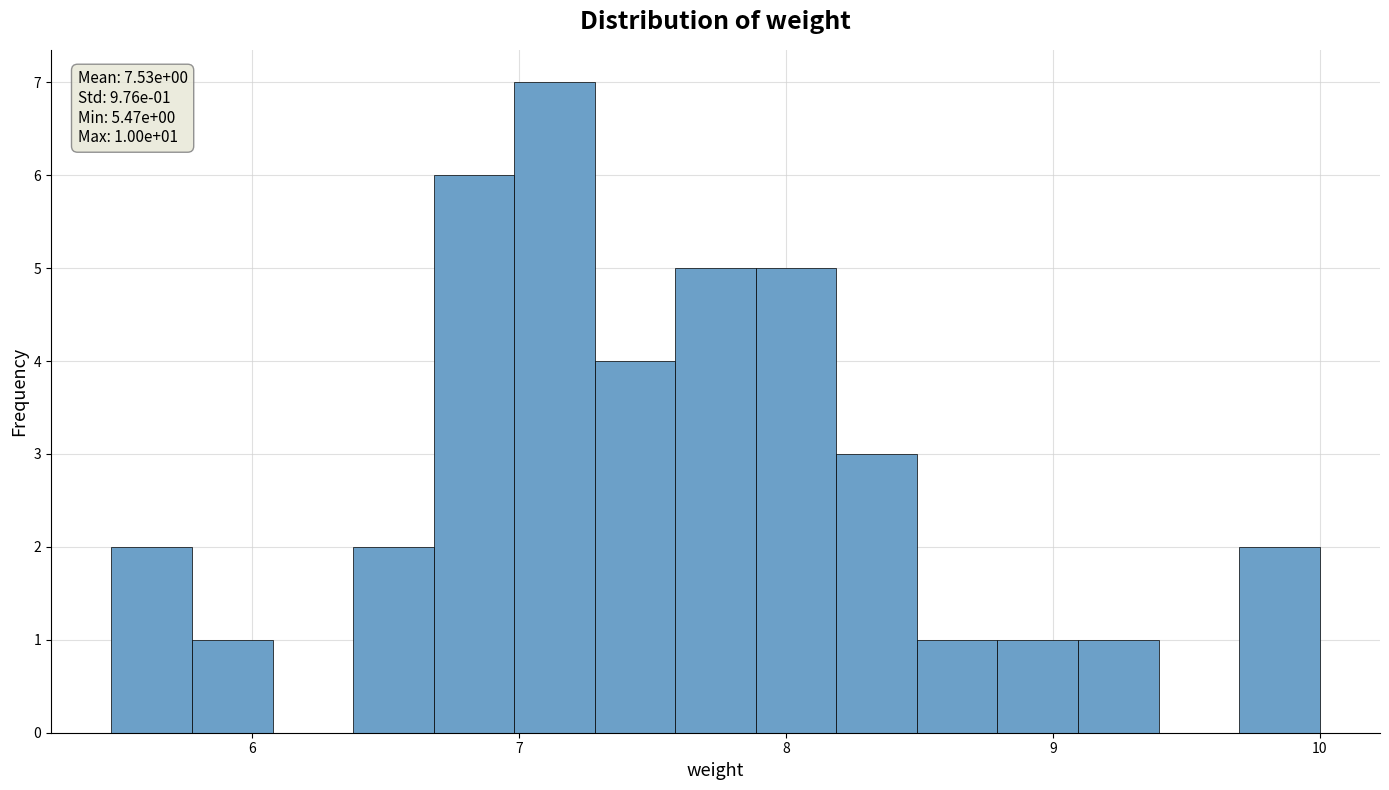

Read against the x-axis, roughly where is the centre of the tallest bar?

7.1